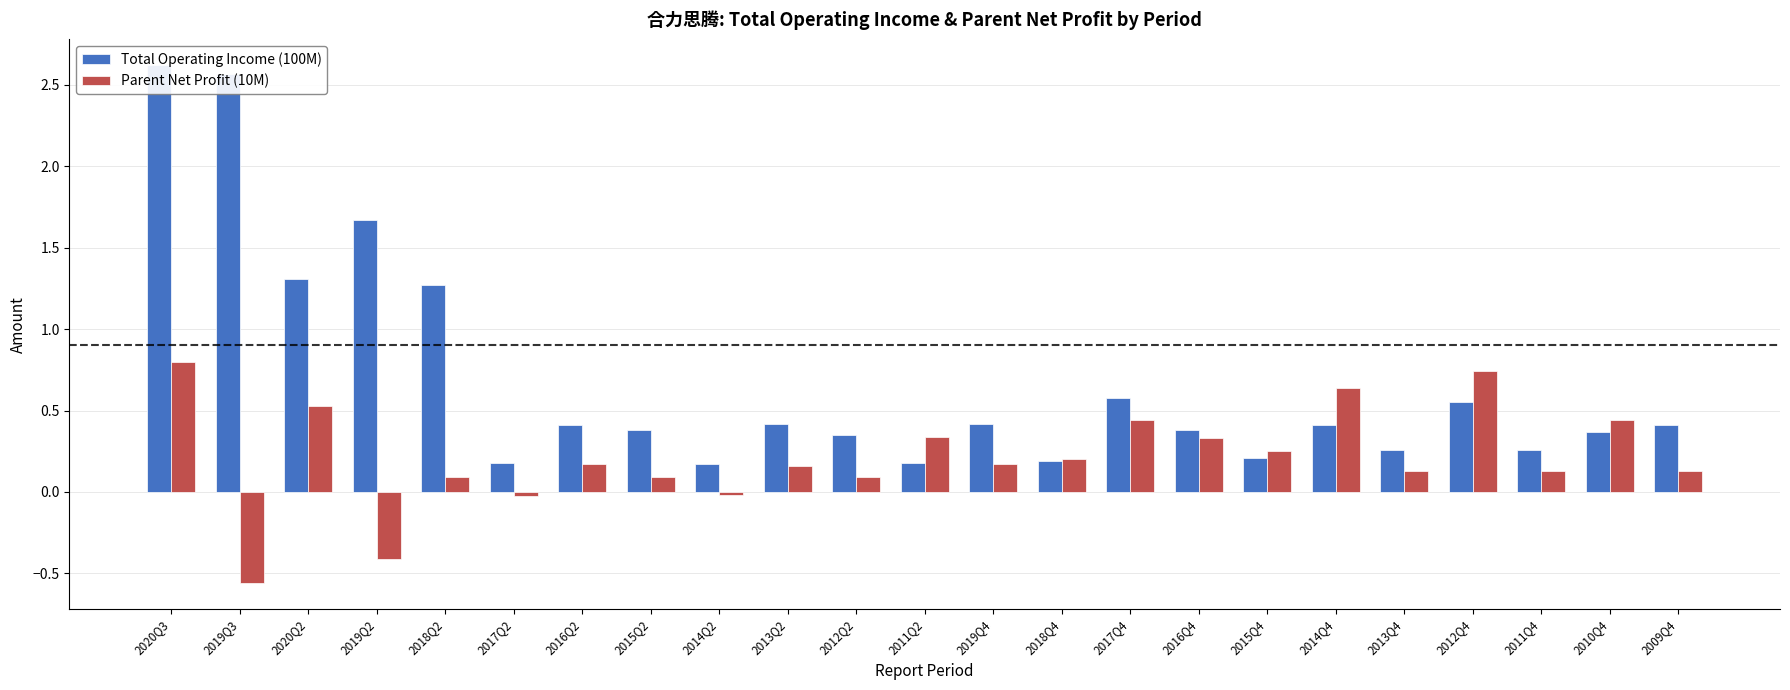

What is the minimum value for Parent Net Profit (10M)?

-0.6